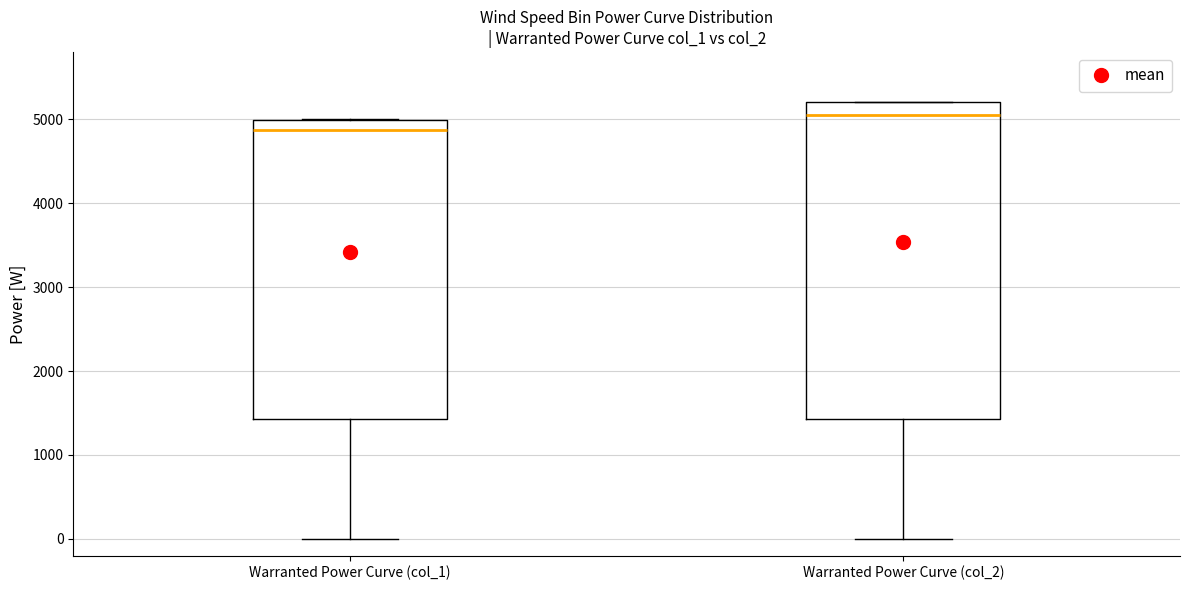

Reading left to right, transcribe this box plot: for each box, give where its median line is, the range the box spans, and where its two whiskers end, as read against the y-axis. The values are not printed on the chart, so give them approximately, as read against the axis.

Warranted Power Curve (col_1): median 4900, box 1400 to 5000, whiskers 0 to 5000
Warranted Power Curve (col_2): median 5000, box 1400 to 5200, whiskers 0 to 5200